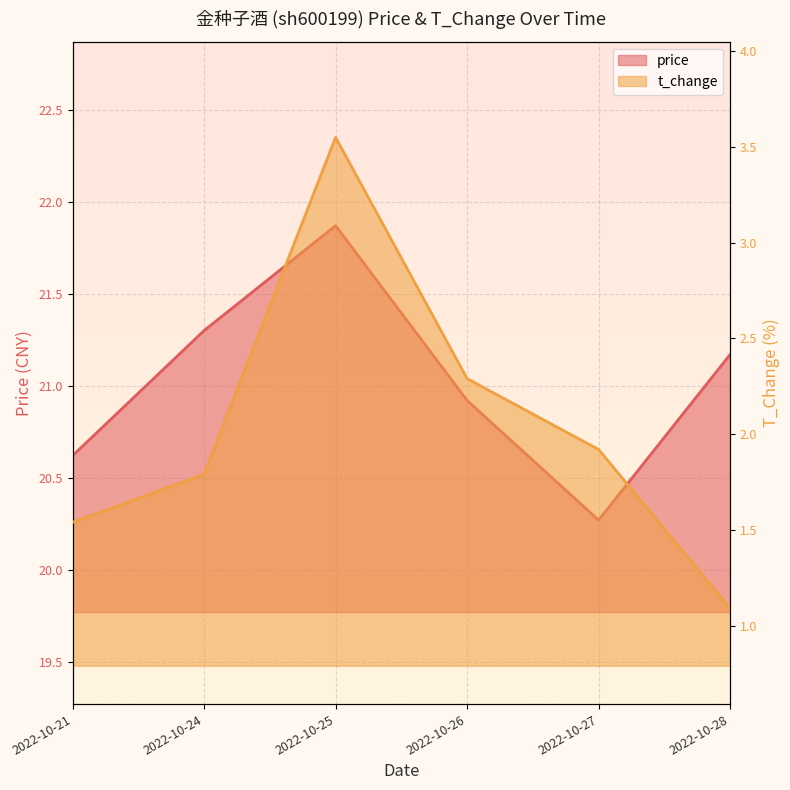

Which series has the largest total across all categories?

price